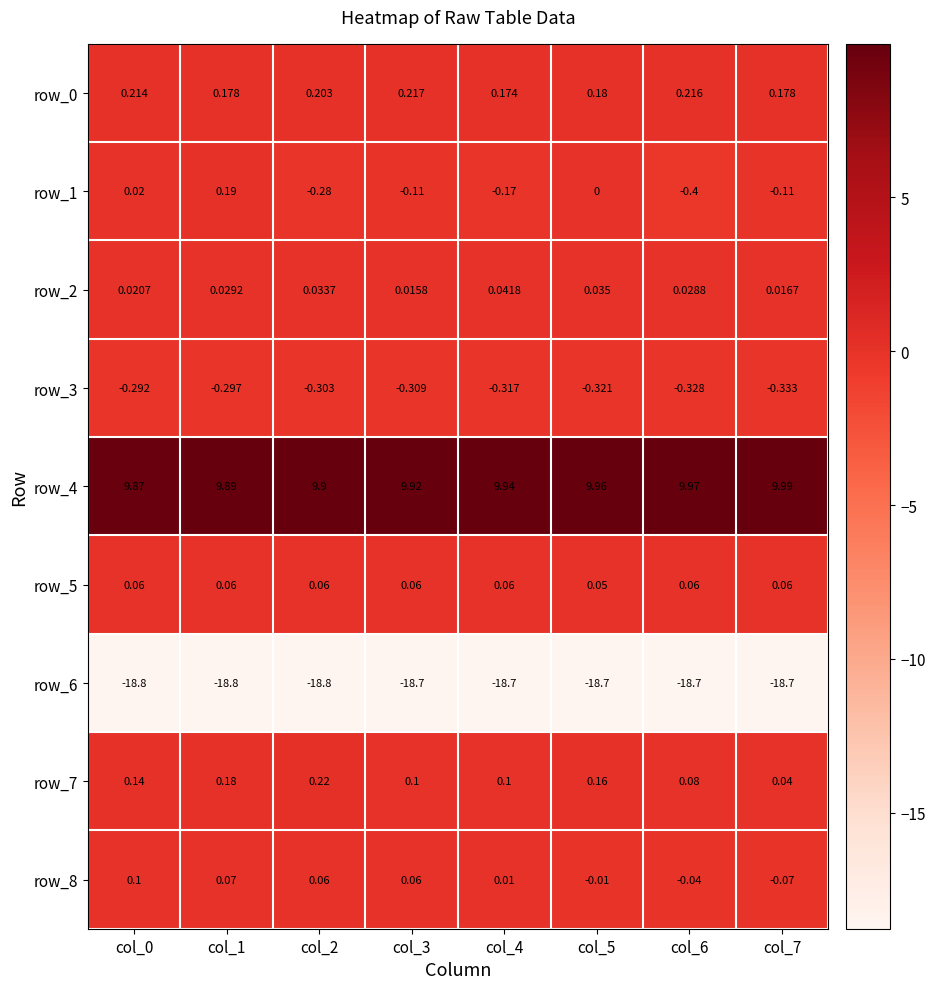

How many row_5 values are between 0 and 1?

8